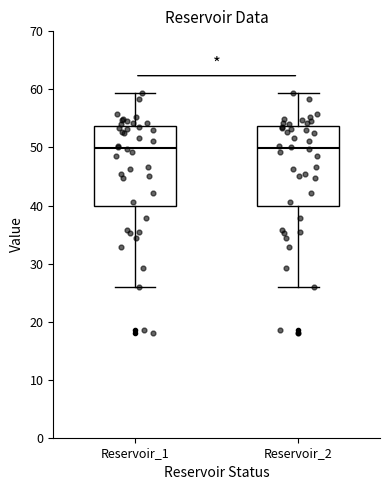

Reading left to right, transcribe this box plot: for each box, give where its median line is, the range the box spans, and where its two whiskers end, as read against the y-axis. The values are not printed on the chart, so give them approximately, as read against the axis.

Reservoir_1: median 50, box 40 to 54, whiskers 26 to 59
Reservoir_2: median 50, box 40 to 54, whiskers 26 to 59